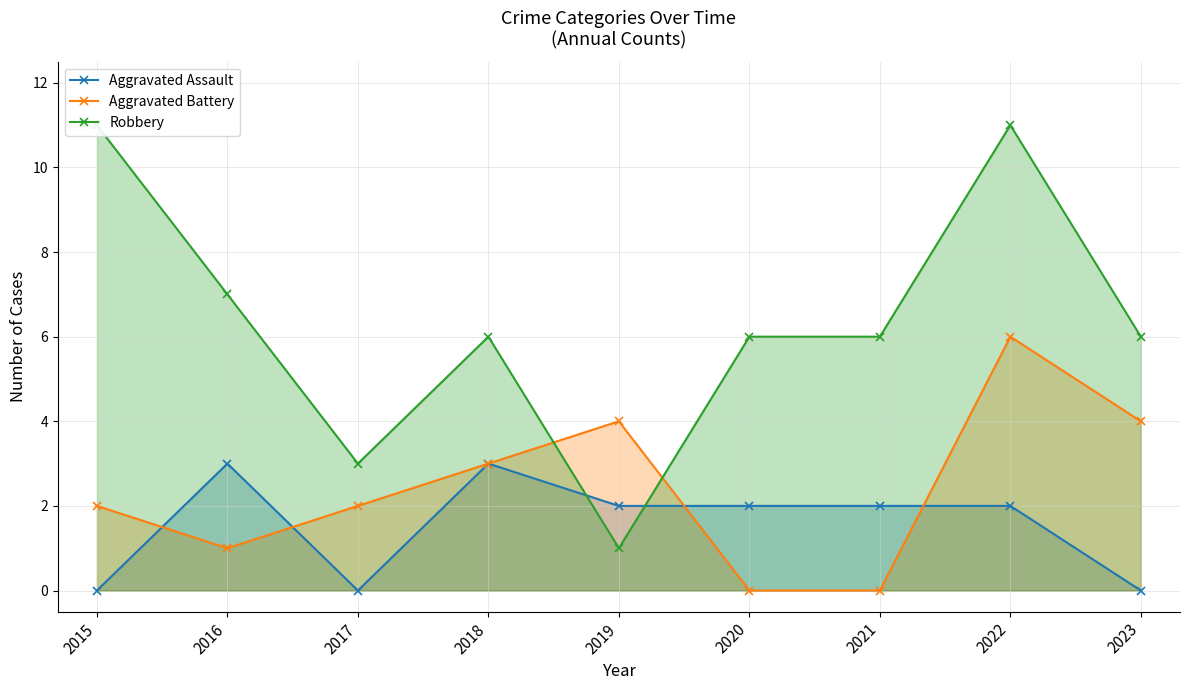

What are all the series names shown in the legend?

Aggravated Assault, Aggravated Battery, Robbery